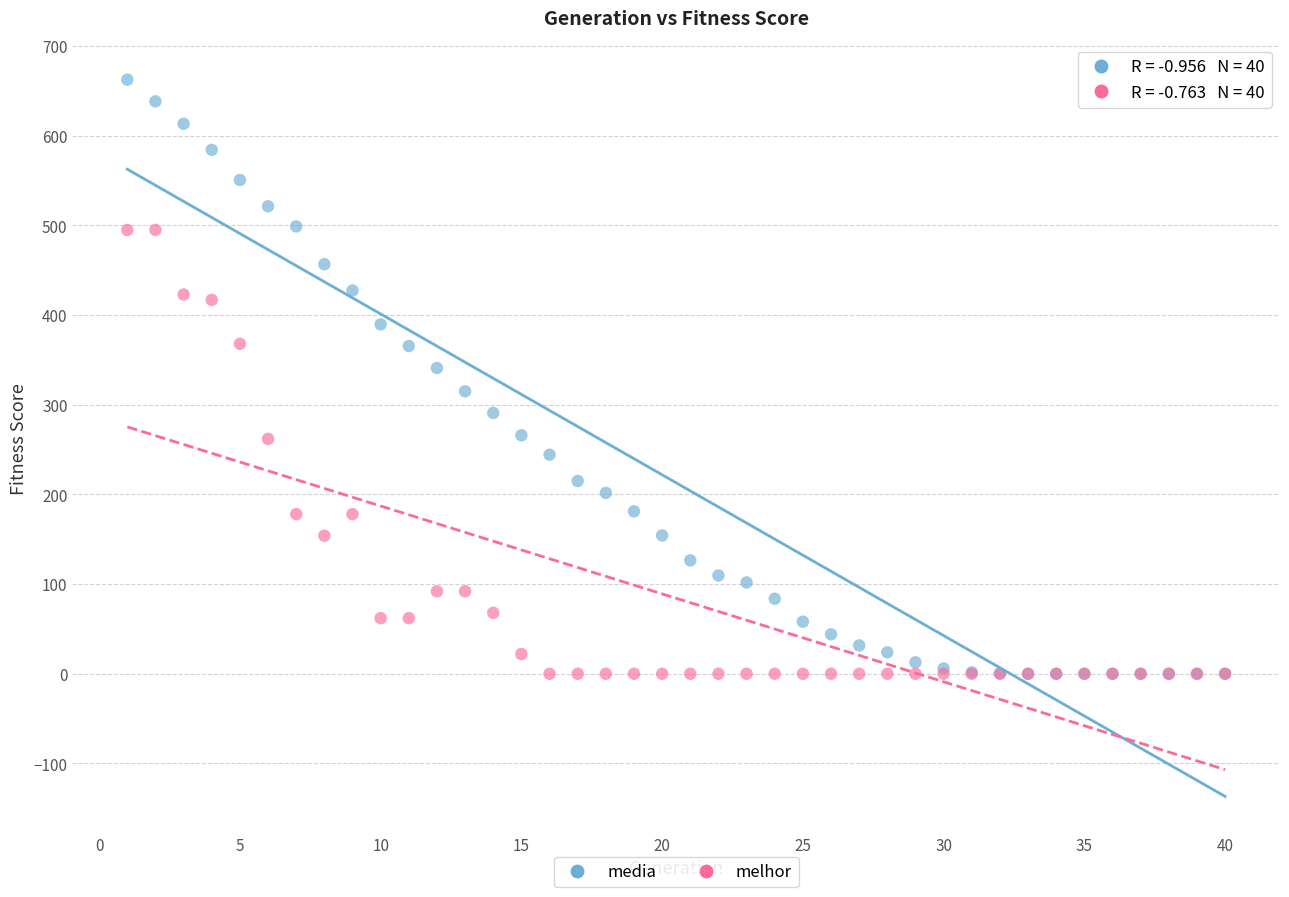

What are all the series names shown in the legend?

media, melhor